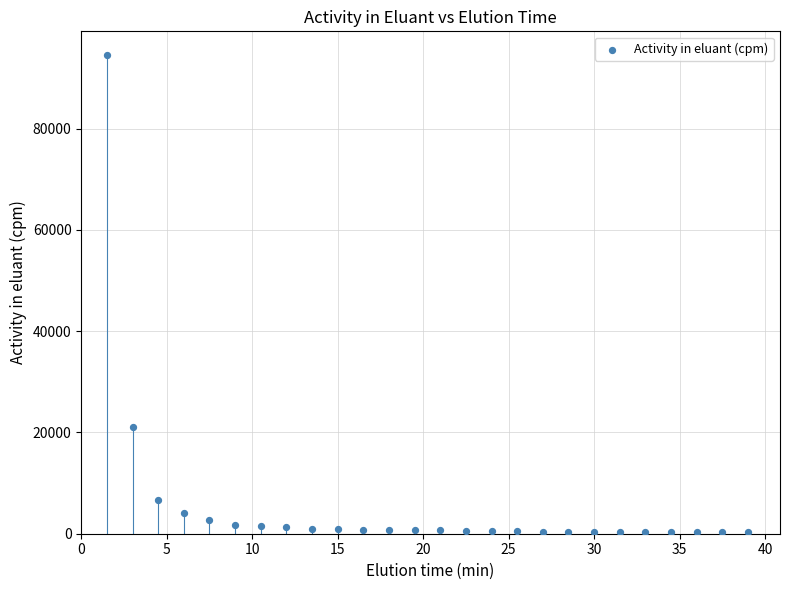

What is the range of X values (max minus min)?

37.5